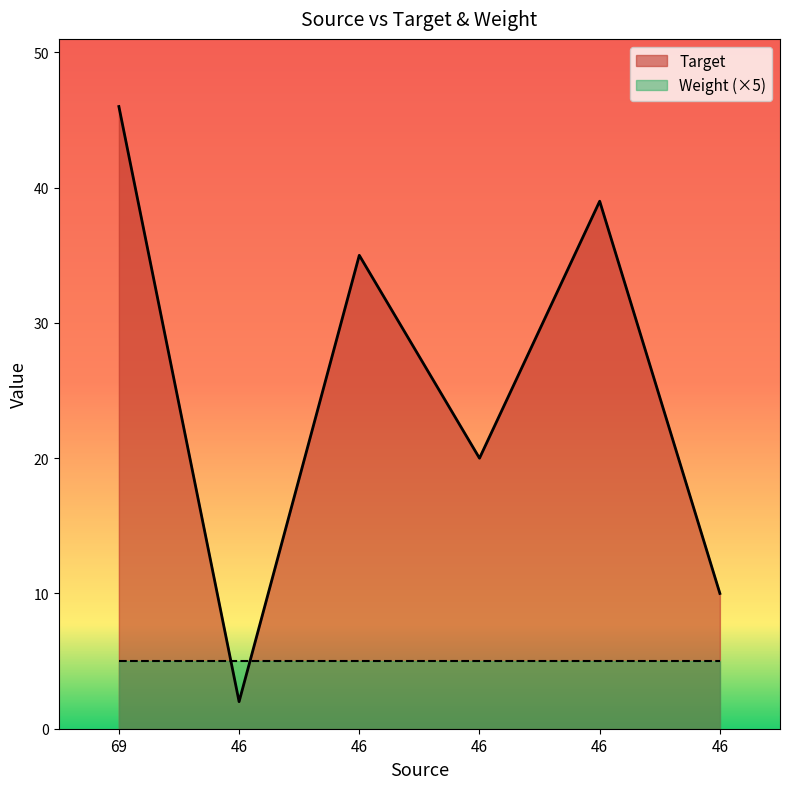

At which category does the chart reach its peak across all series?

69